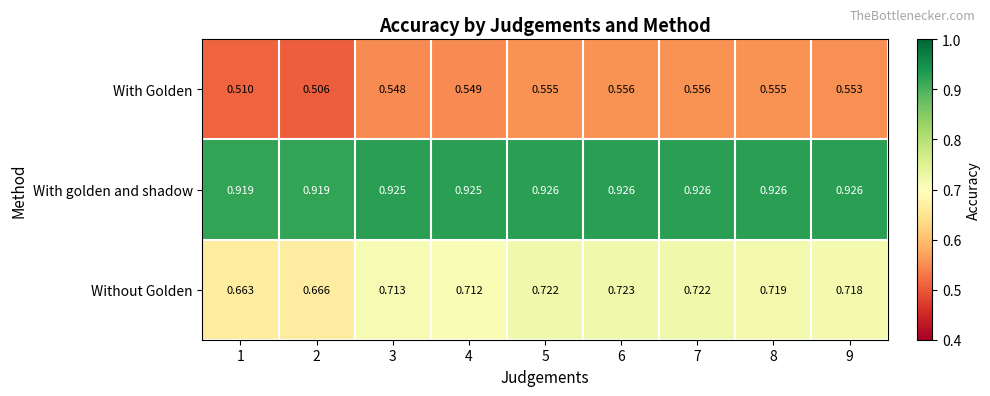

Which series has the largest total across all categories?

With golden and shadow